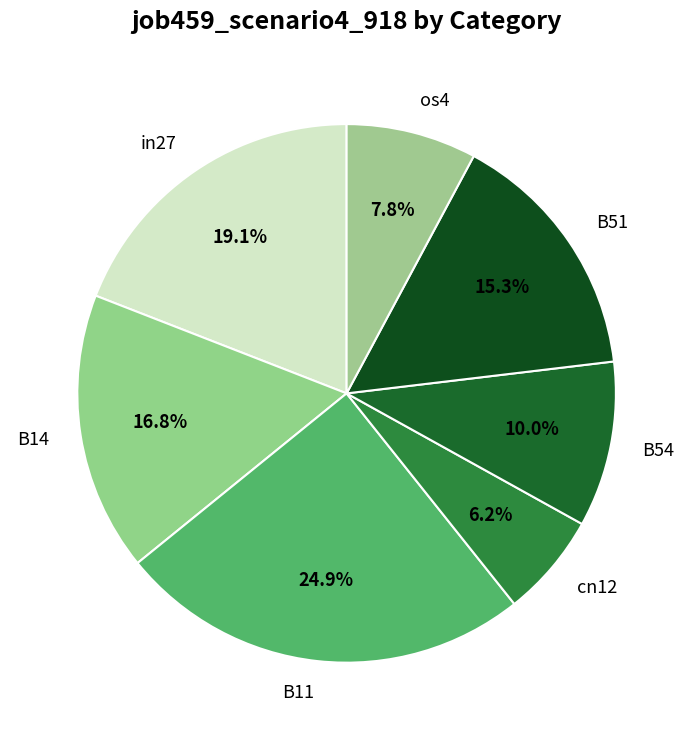

What percentage is the cn12 slice, to the nearest percent?

6%